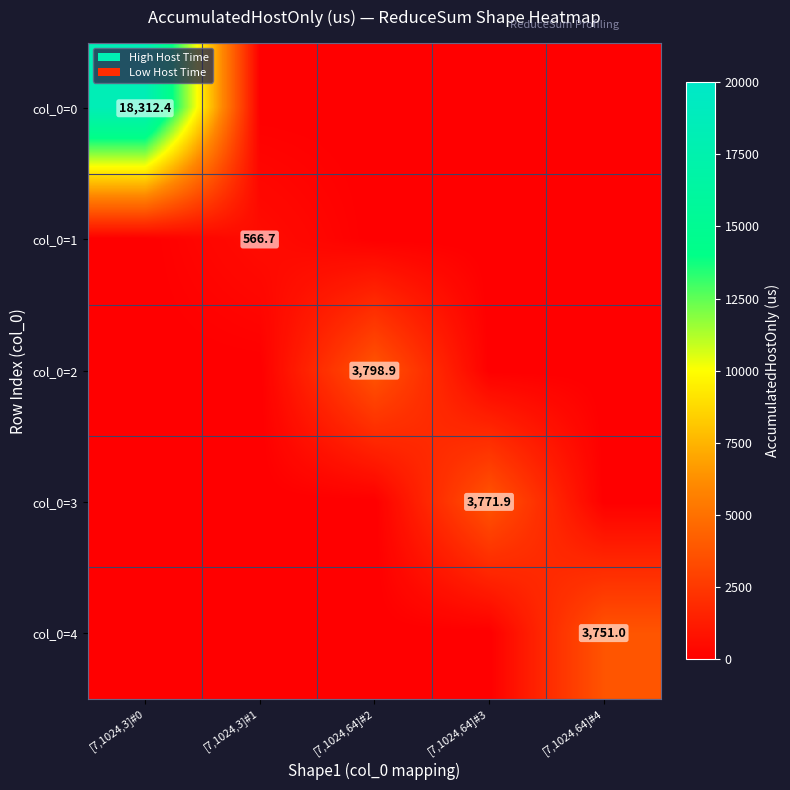

What is the total value across all series at [7,1024,3]#0?

18312.4